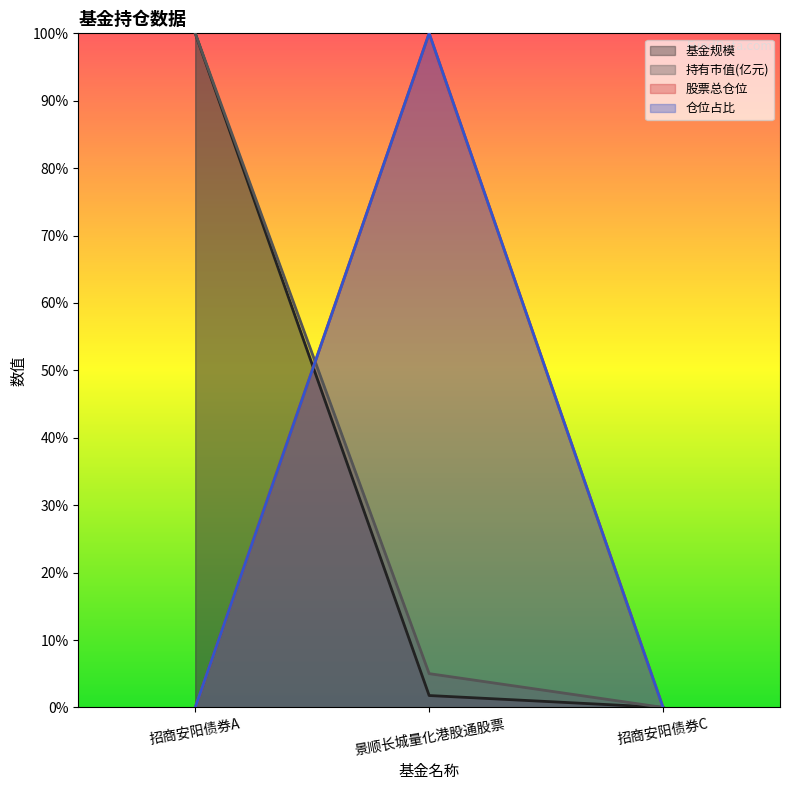

Rank the series by their maximum value, from highest to lowest.

基金规模, 持有市值(亿元), 股票总仓位, 仓位占比